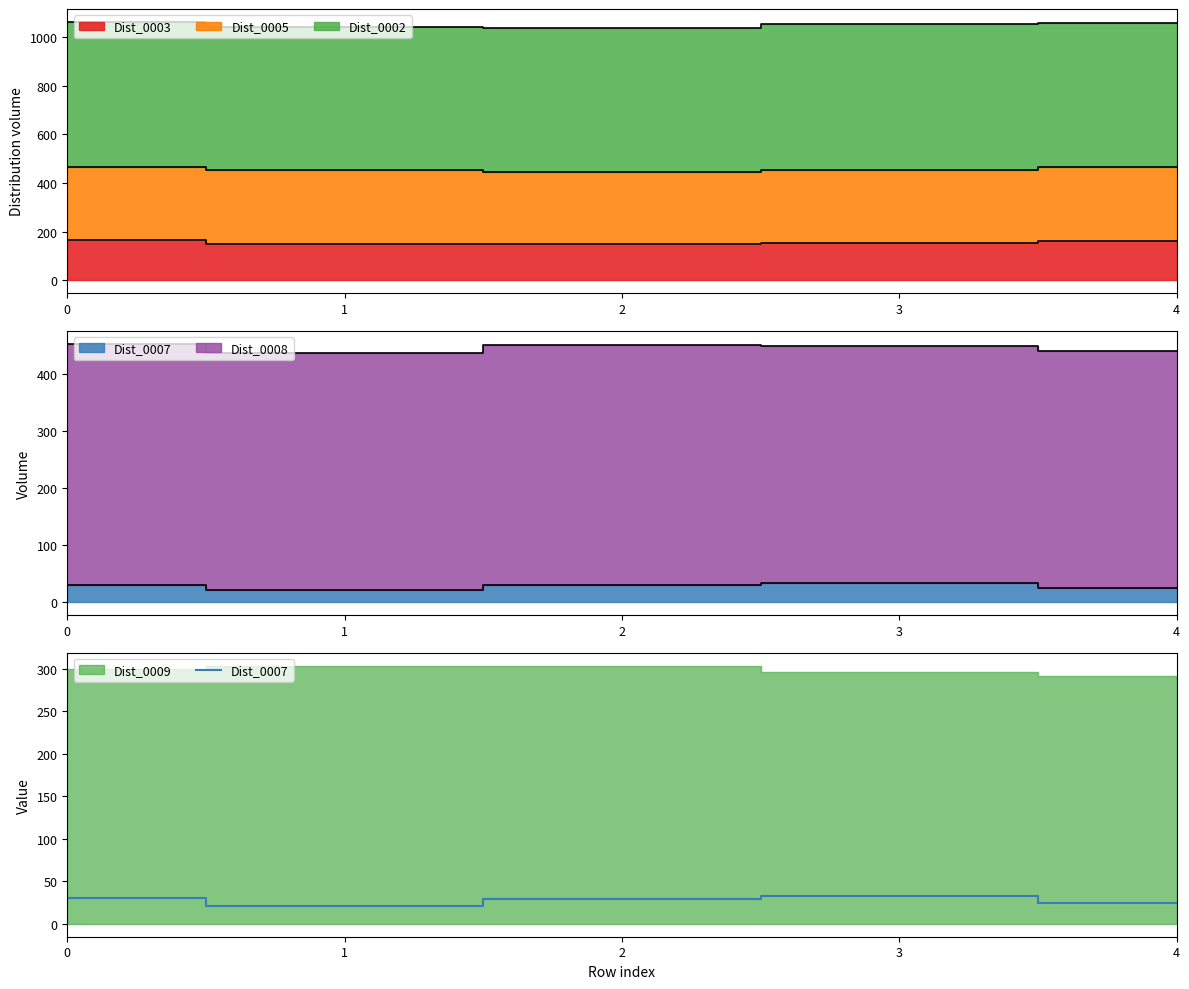

Rank the categories by value from lowest to highest.

1, 4, 2, 0, 3